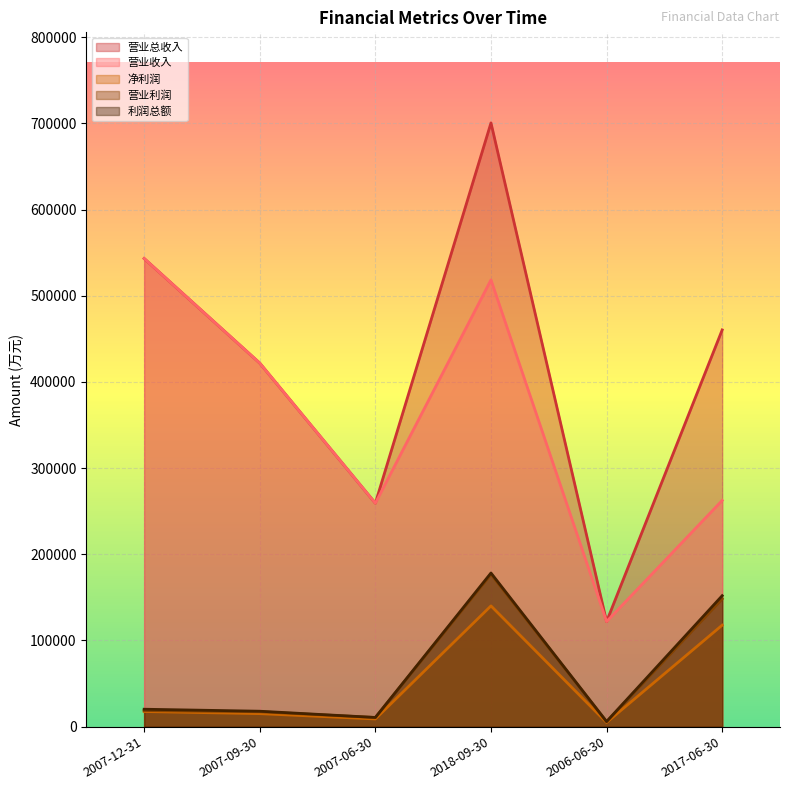

Reading left to right, what are all the values shown in this chart?

营业总收入: 2007-12-31=543266	2007-09-30=421878	2007-06-30=259320	2018-09-30=700613	2006-06-30=121951	2017-06-30=460399
营业收入: 2007-12-31=543266	2007-09-30=421878	2007-06-30=259320	2018-09-30=518475	2006-06-30=121951	2017-06-30=262490
净利润: 2007-12-31=17561	2007-09-30=15086	2007-06-30=8916	2018-09-30=140118	2006-06-30=4830	2017-06-30=117758
营业利润: 2007-12-31=18704	2007-09-30=17295	2007-06-30=10600	2018-09-30=176846	2006-06-30=5720	2017-06-30=148281
利润总额: 2007-12-31=20212	2007-09-30=17896	2007-06-30=10662	2018-09-30=178308	2006-06-30=5931	2017-06-30=151961